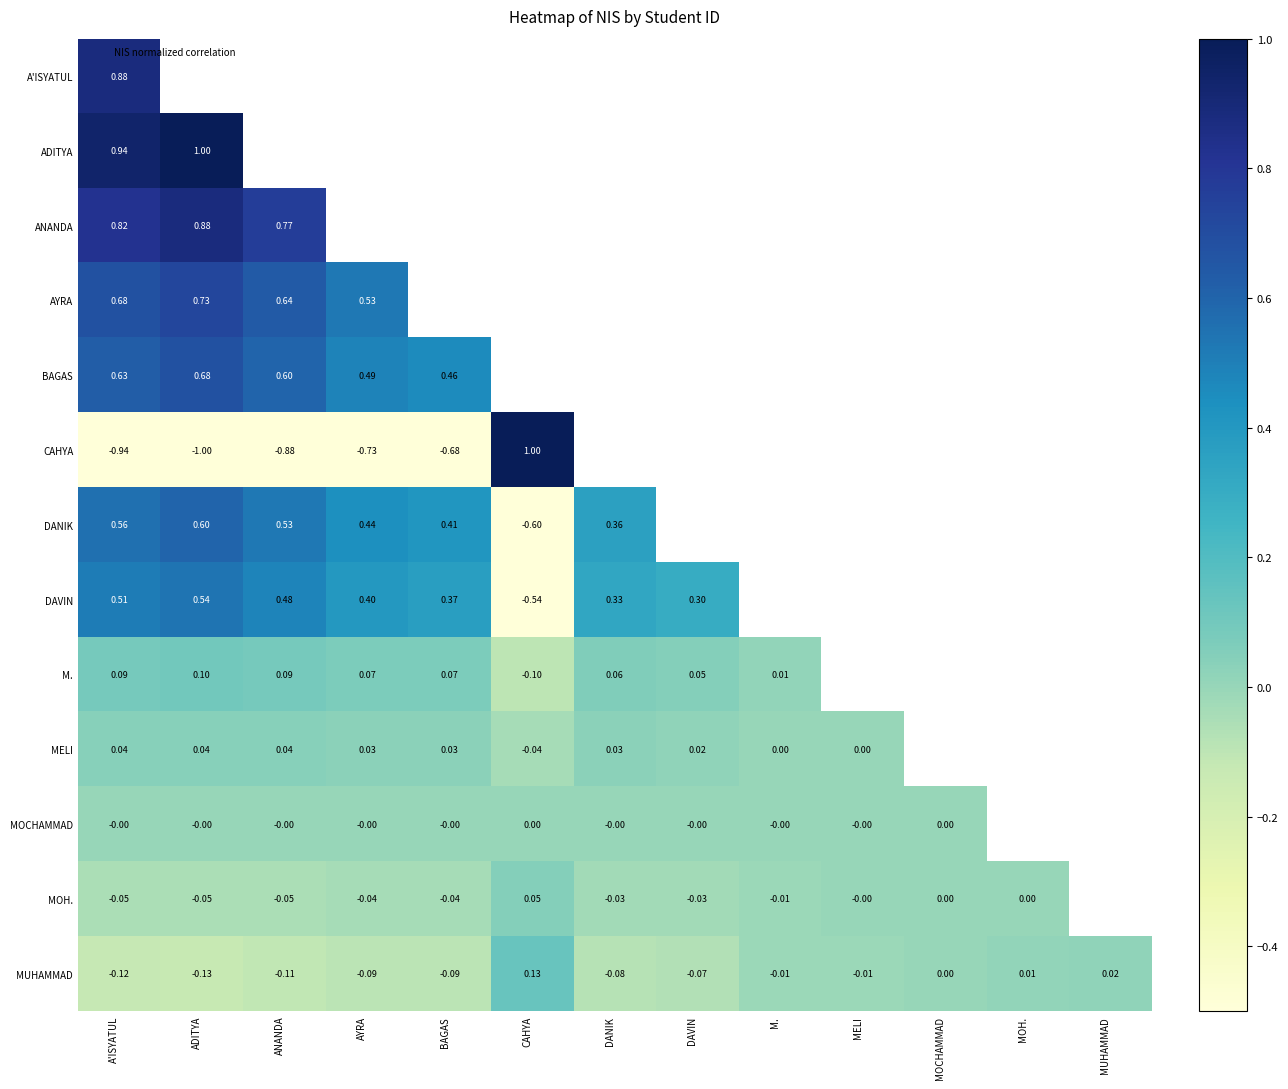

Which series has the widest spread of values?

CAHYA